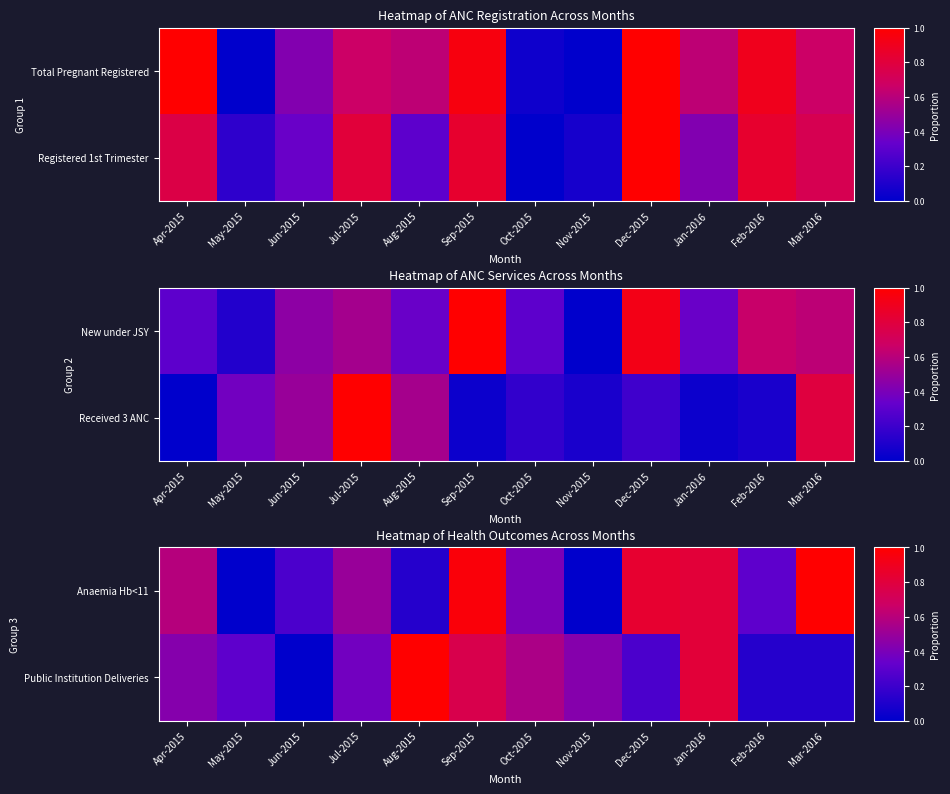

What is the sum of all Public Institution Deliveries values?

5.2